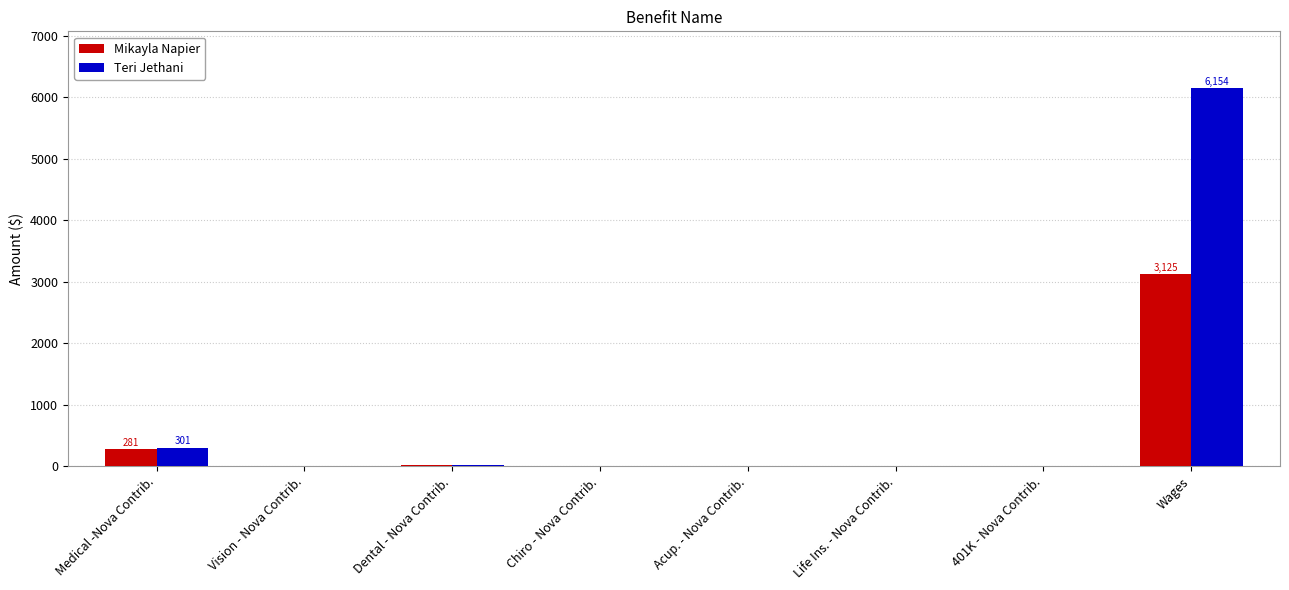

True or false: Mikayla Napier has a value of 281.4 at Medical -Nova Contrib..

True